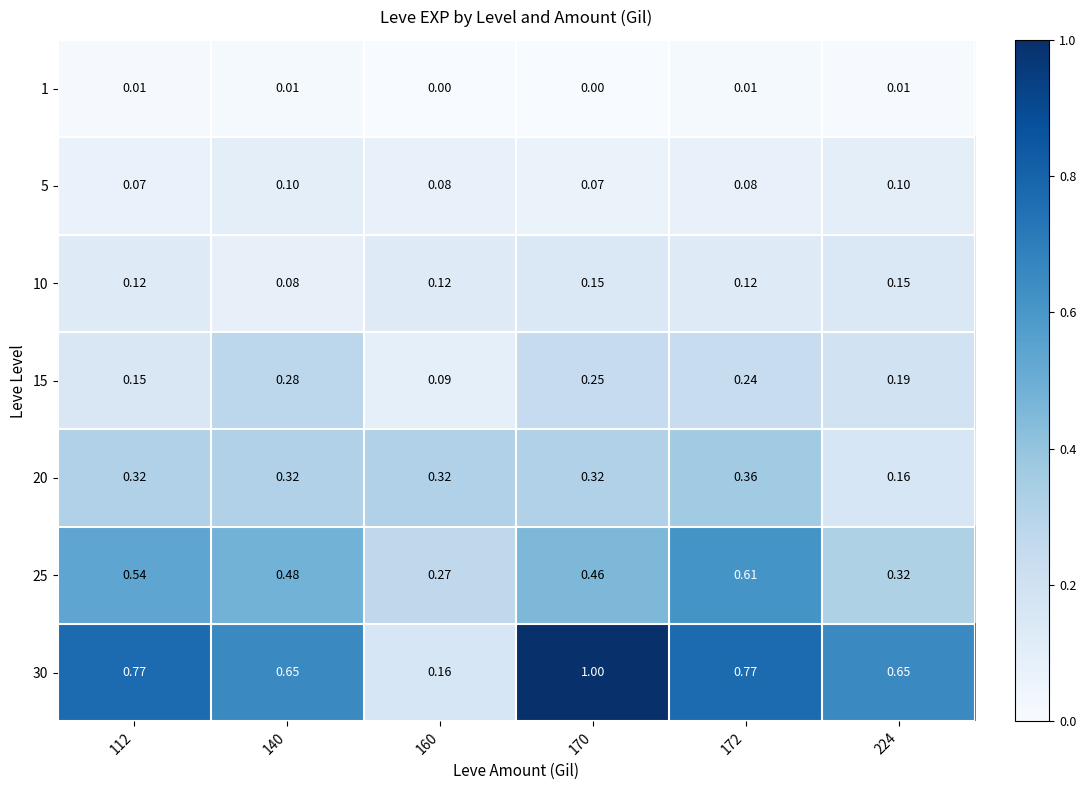

Is the value of 10 at 224 greater than the value of 15 at 170?

No